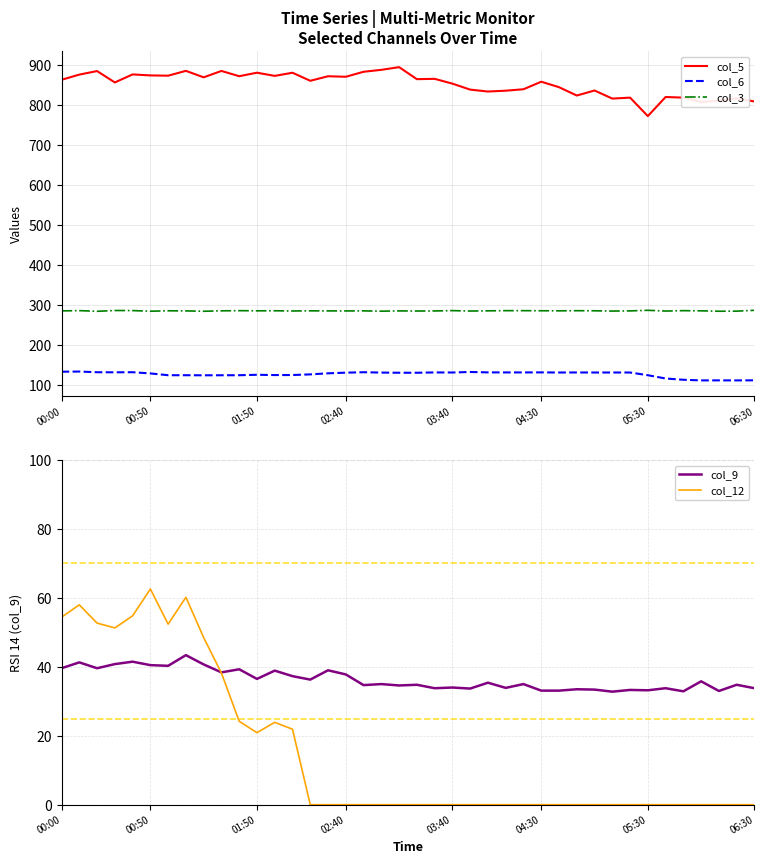

What is the difference between the second highest and second lowest values in the col_5 series?

80.5